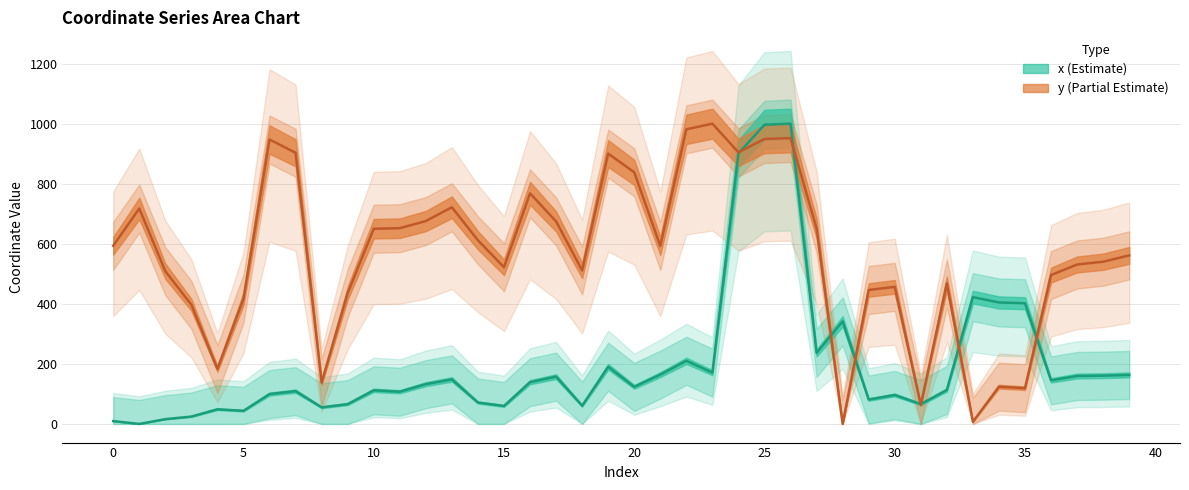

Which series has the largest range (max minus min)?

x